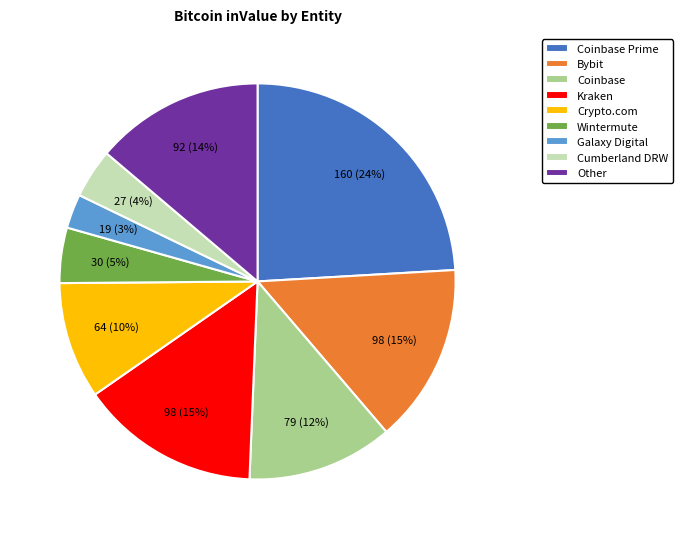

Between Galaxy Digital and Bybit, which is larger?

Bybit